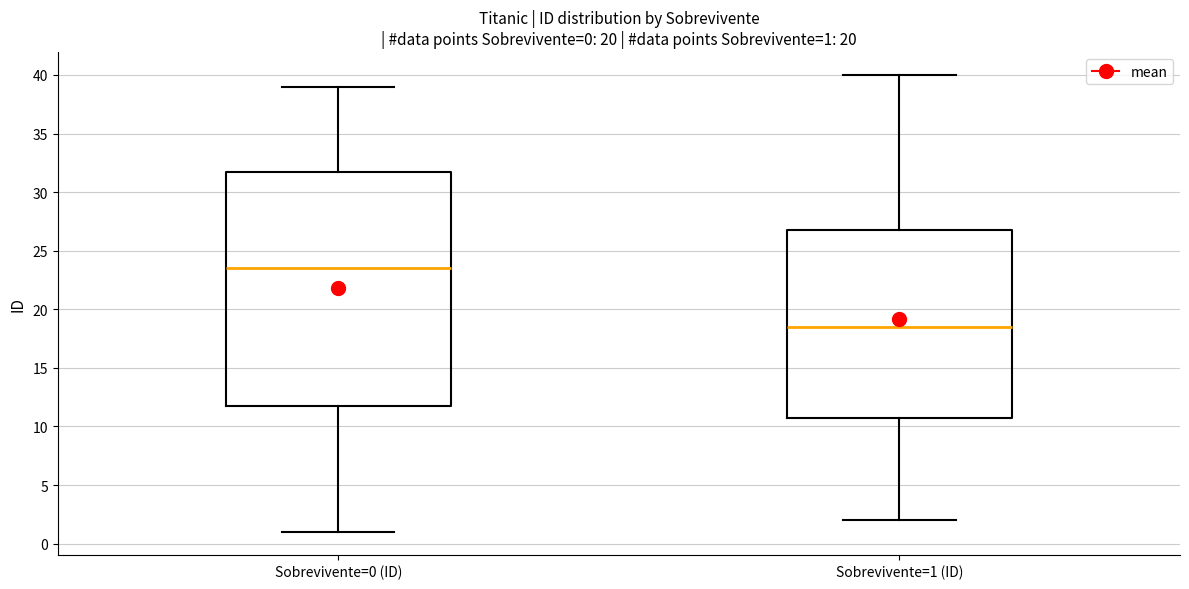

Comparing the boxes themselves (not the whiskers), which one is the tallest?

Sobrevivente=0 (ID)